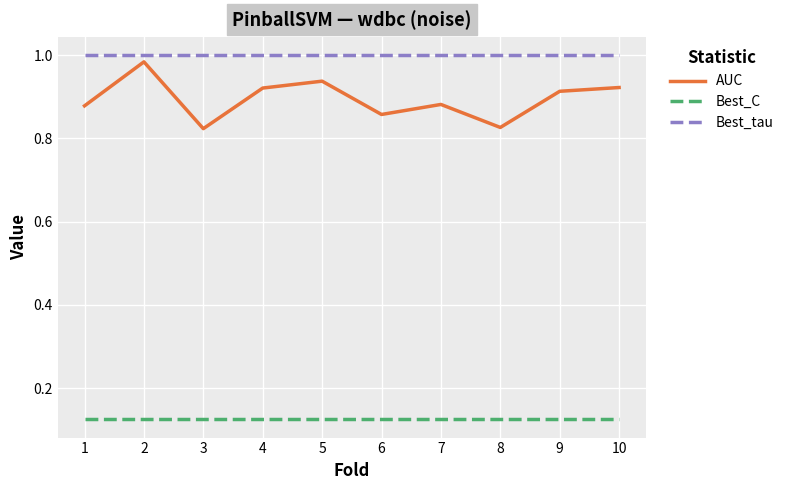

Where is the first local maximum for AUC?

2